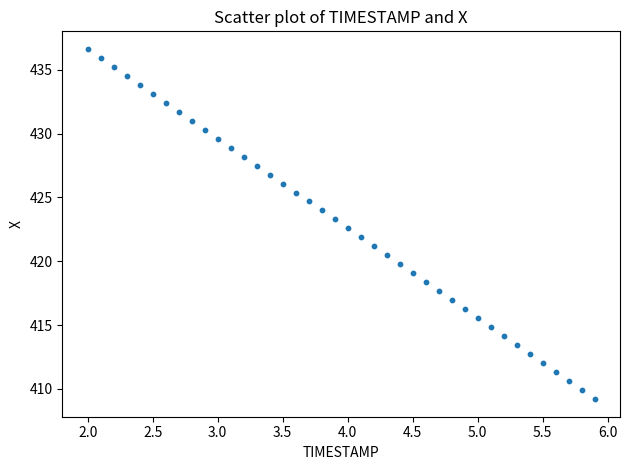

What is the range of X values (max minus min)?

3.9